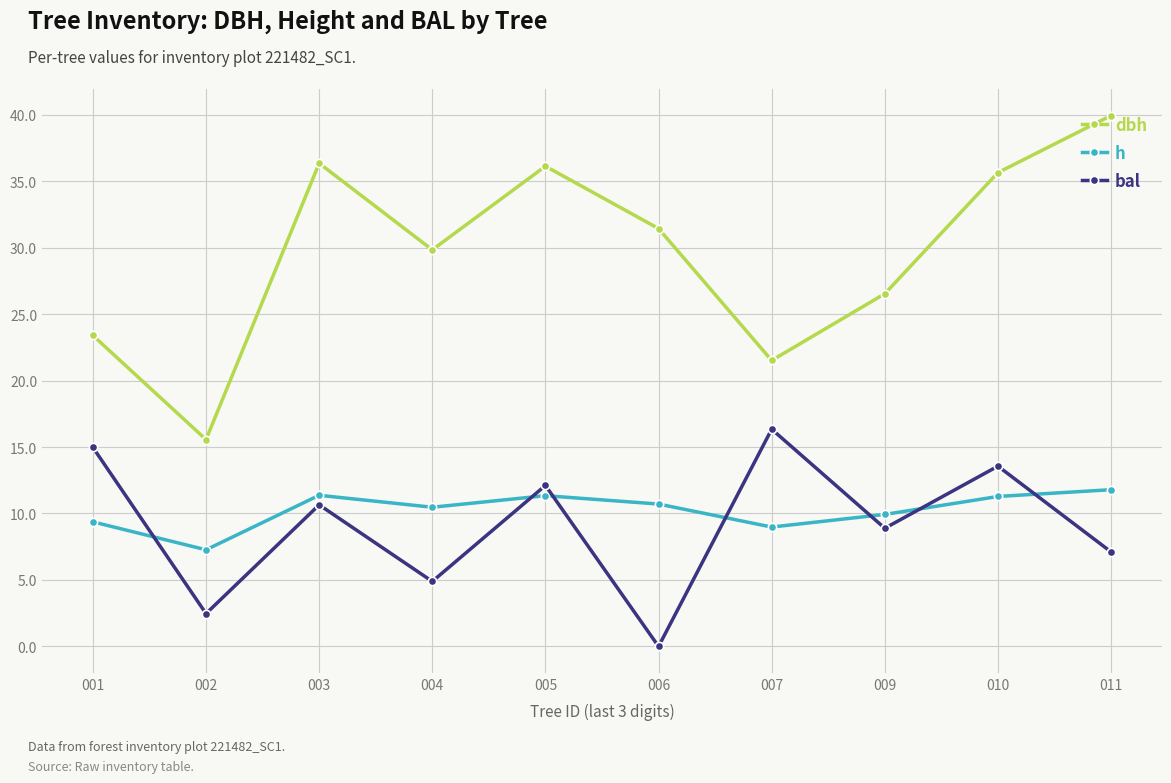

What is the difference between the h values at 001 and 011?

2.4